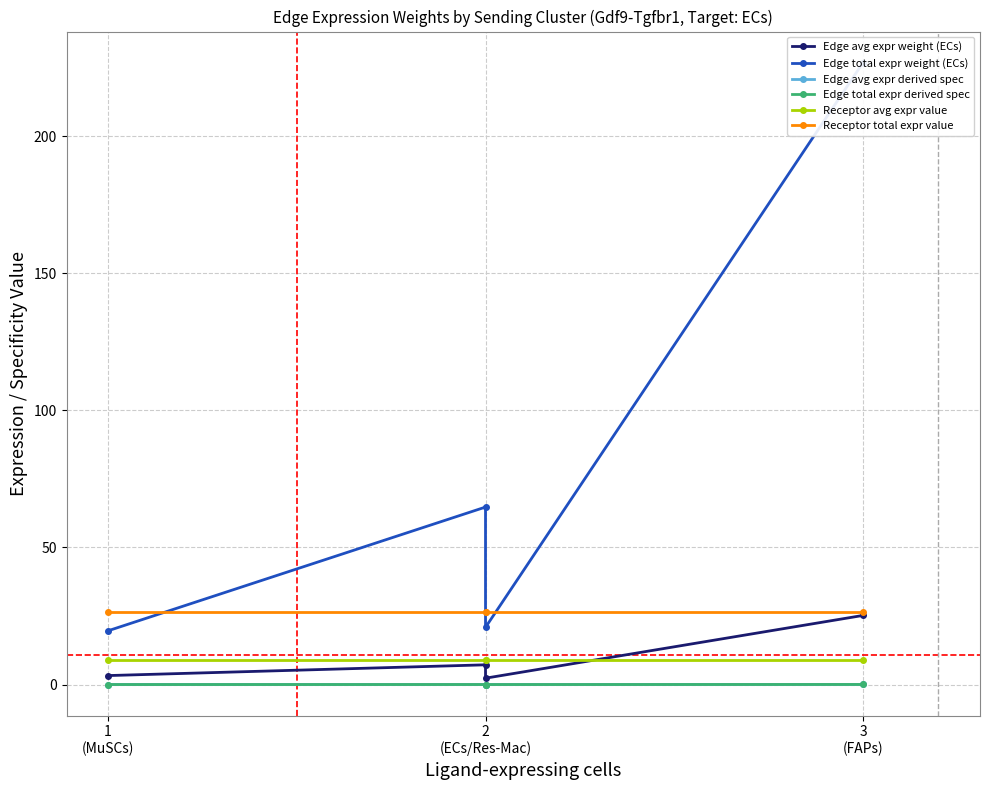

Between 2 (ECs/Res-Mac) and 3 (FAPs), which series saw the biggest shift?

Edge total expr weight (ECs)